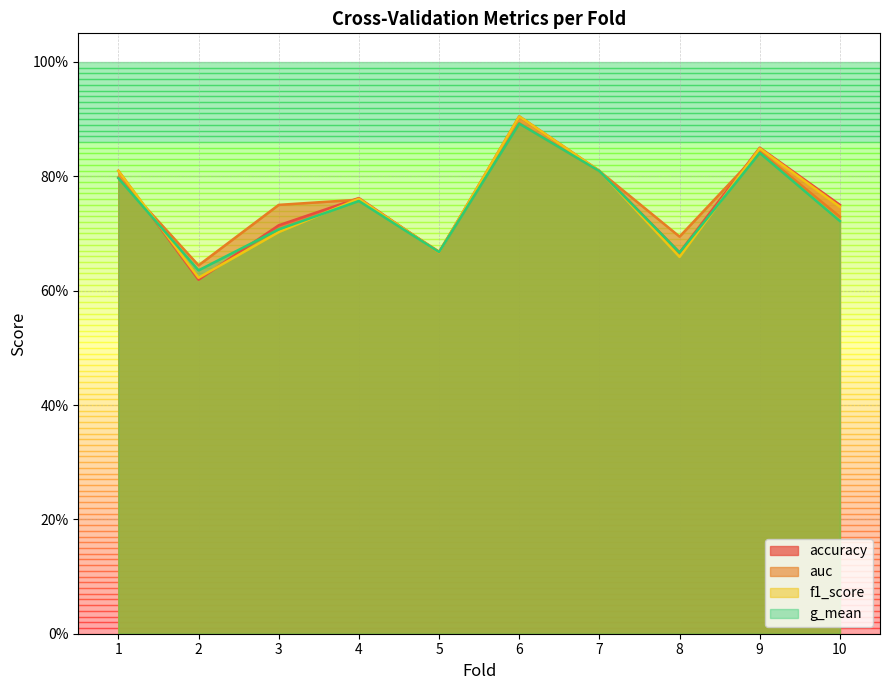

What is the average value of the auc series?

0.8